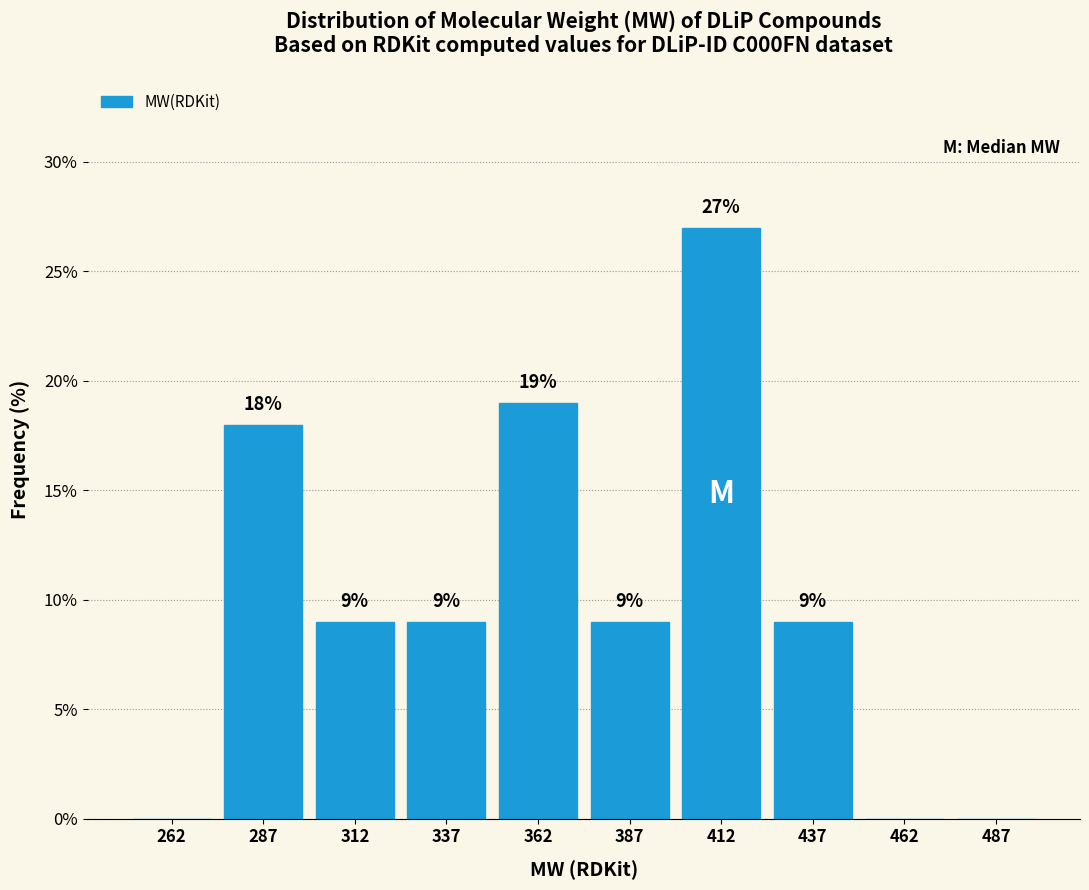

Which range on the x-axis has the tallest bar?

400 to 425